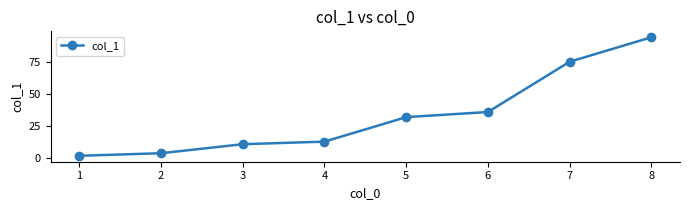

How many lines are shown in the chart?

1